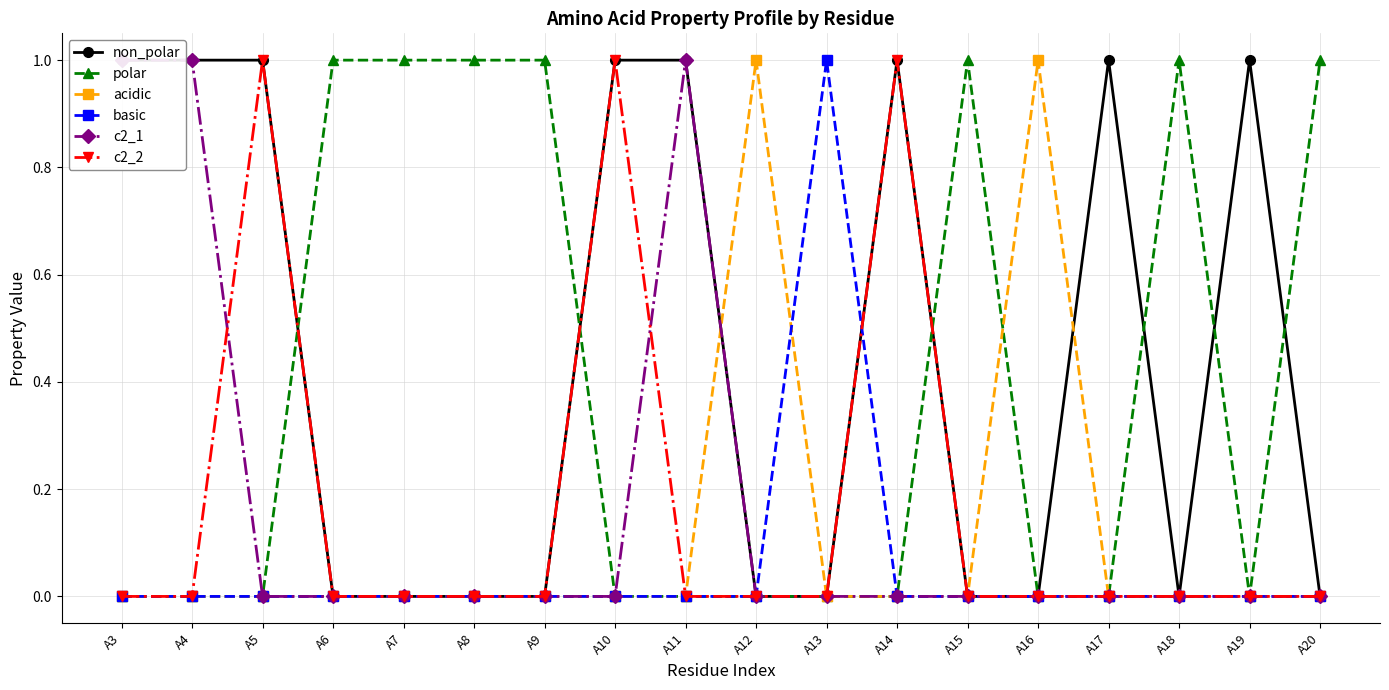

Reading left to right, transcribe all the data shown in this chart.

non_polar: A3=1	A4=1	A5=1	A6=0	A7=0	A8=0	A9=0	A10=1	A11=1	A12=0	A13=0	A14=1	A15=0	A16=0	A17=1	A18=0	A19=1	A20=0
polar: A3=0	A4=0	A5=0	A6=1	A7=1	A8=1	A9=1	A10=0	A11=0	A12=0	A13=0	A14=0	A15=1	A16=0	A17=0	A18=1	A19=0	A20=1
acidic: A3=0	A4=0	A5=0	A6=0	A7=0	A8=0	A9=0	A10=0	A11=0	A12=1	A13=0	A14=0	A15=0	A16=1	A17=0	A18=0	A19=0	A20=0
basic: A3=0	A4=0	A5=0	A6=0	A7=0	A8=0	A9=0	A10=0	A11=0	A12=0	A13=1	A14=0	A15=0	A16=0	A17=0	A18=0	A19=0	A20=0
c2_1: A3=1	A4=1	A5=0	A6=0	A7=0	A8=0	A9=0	A10=0	A11=1	A12=0	A13=0	A14=0	A15=0	A16=0	A17=0	A18=0	A19=0	A20=0
c2_2: A3=0	A4=0	A5=1	A6=0	A7=0	A8=0	A9=0	A10=1	A11=0	A12=0	A13=0	A14=1	A15=0	A16=0	A17=0	A18=0	A19=0	A20=0